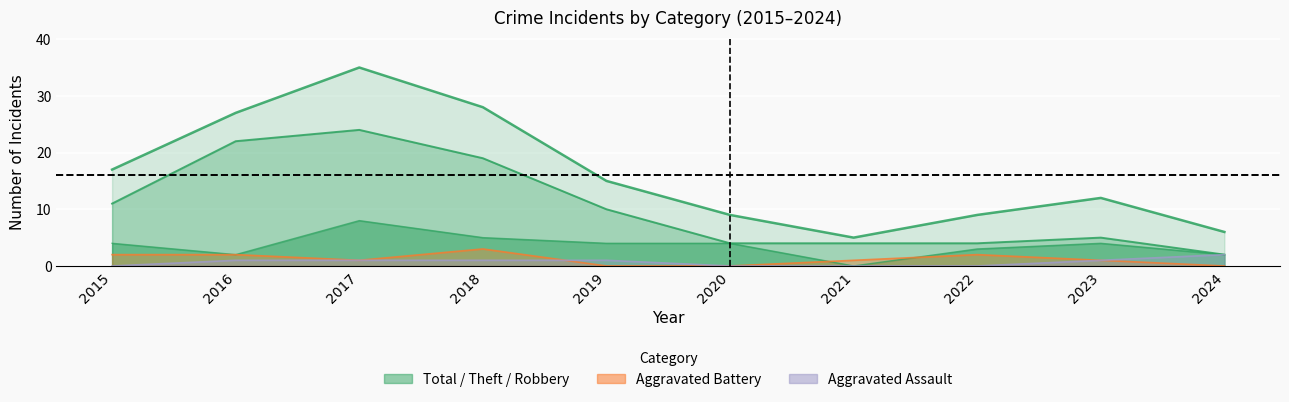

How many interior local peaks does the Total series have?

2